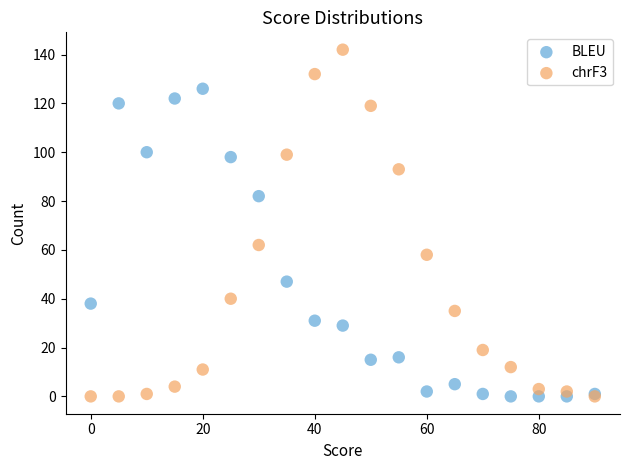

Across all series, what Y value is closest to 71?

62